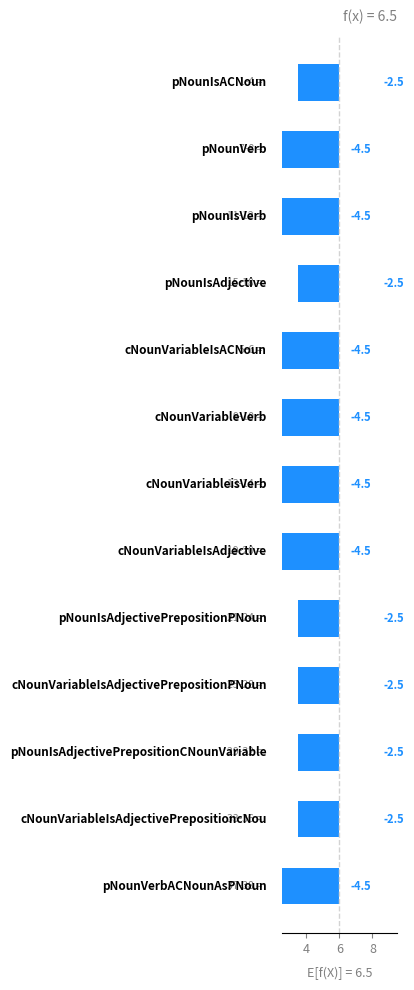

The value at 1 is 2. True or false?

True